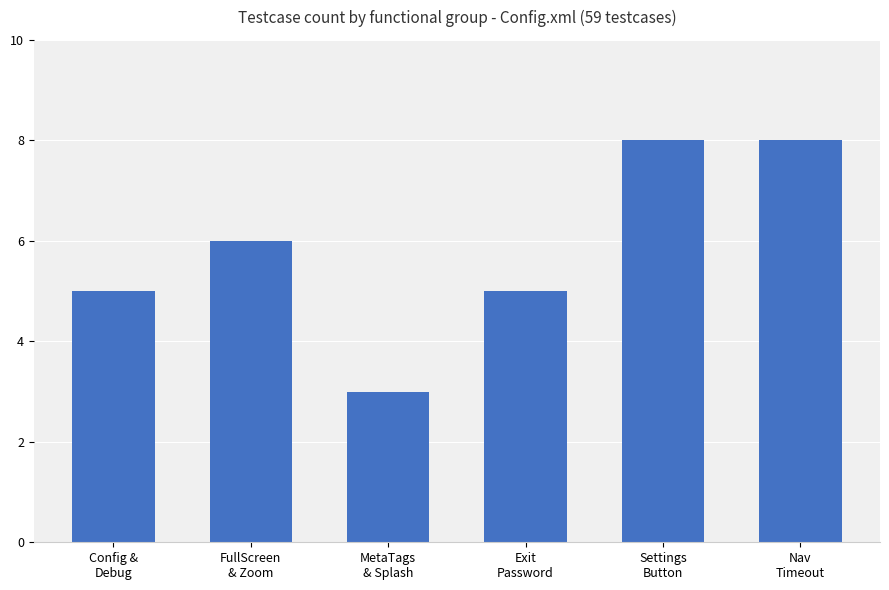

At which category does the chart reach its minimum across all series?

MetaTags
& Splash